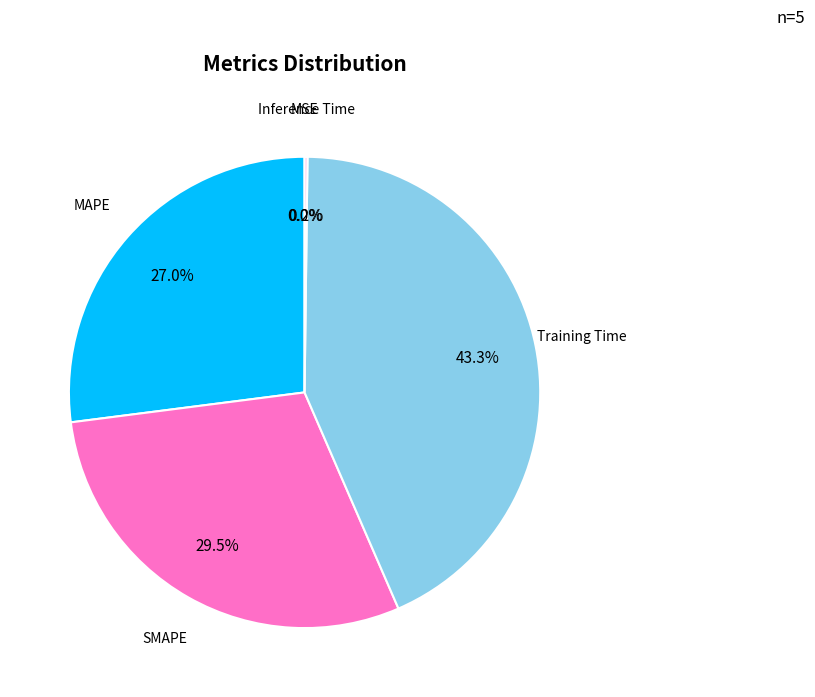

Is SMAPE the majority of the pie?

No